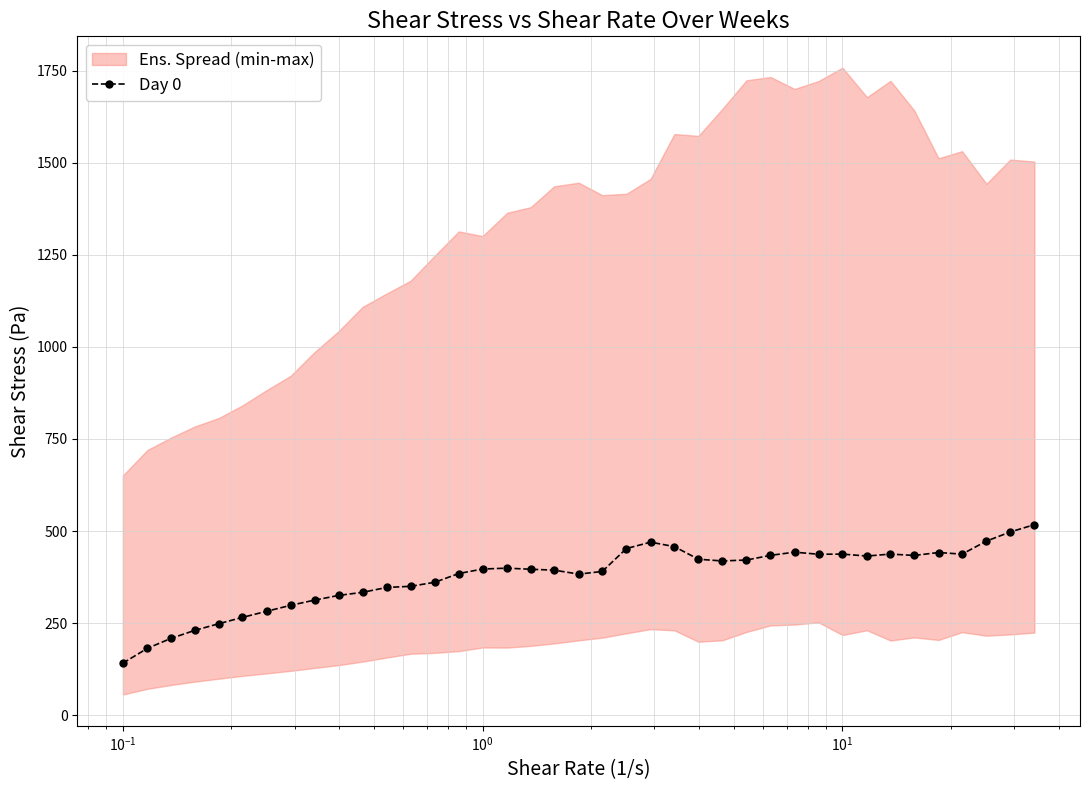

What is the average value?

376.8